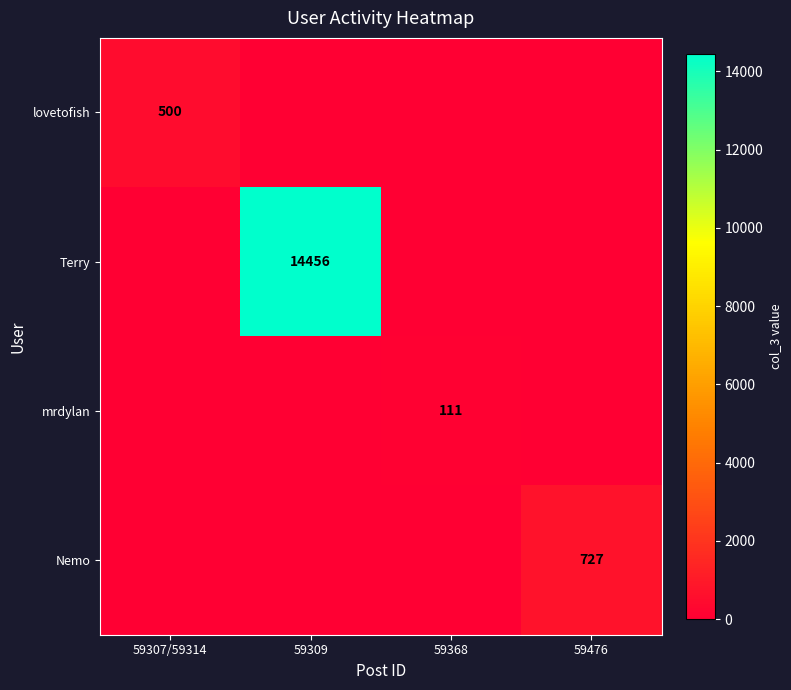

Is the value of mrdylan at 59368 greater than the value of Terry at 59309?

No